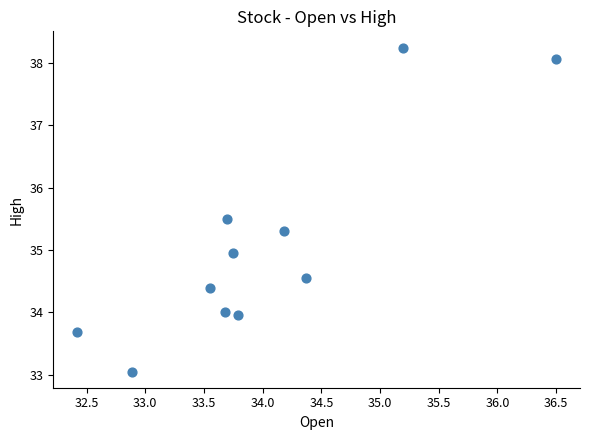

What is the range of X values (max minus min)?

4.1